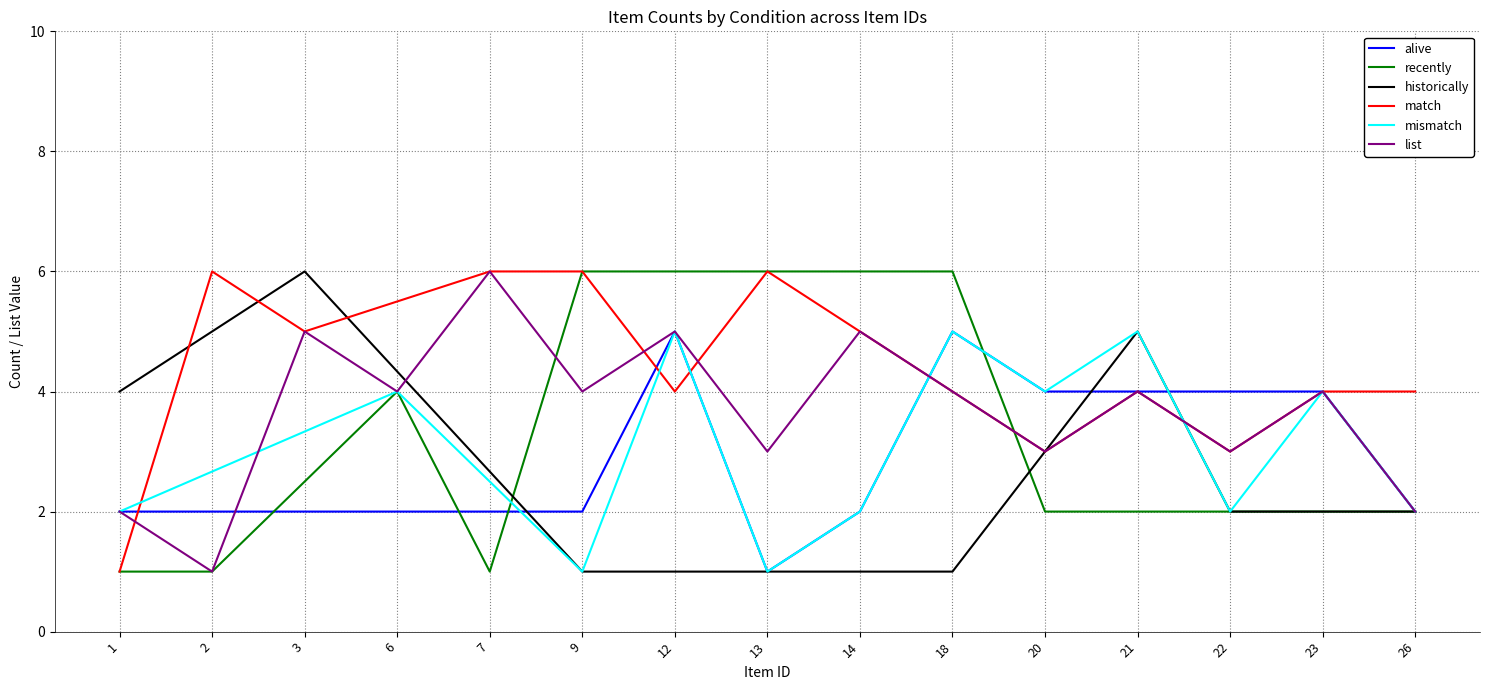

Reading left to right, list all the values displayed in this chart.

alive: 1=2.0	2=2.0	3=2.0	6=2.0	7=2.0	9=2.0	12=5.0	13=1.0	14=2.0	18=5.0	20=4.0	21=4.0	22=4.0	23=4.0	26=2.0
recently: 1=1.0	2=1.0	3=2.5	6=4.0	7=1.0	9=6.0	12=6.0	13=6.0	14=6.0	18=6.0	20=2.0	21=2.0	22=2.0	23=2.0	26=2.0
historically: 1=4.0	2=5.0	3=6.0	6=4.3	7=2.7	9=1.0	12=1.0	13=1.0	14=1.0	18=1.0	20=3.0	21=5.0	22=2.0	23=2.0	26=2.0
match: 1=1.0	2=6.0	3=5.0	6=5.5	7=6.0	9=6.0	12=4.0	13=6.0	14=5.0	18=4.0	20=3.0	21=4.0	22=3.0	23=4.0	26=4.0
mismatch: 1=2.0	2=2.7	3=3.3	6=4.0	7=2.5	9=1.0	12=5.0	13=1.0	14=2.0	18=5.0	20=4.0	21=5.0	22=2.0	23=4.0	26=2.0
list: 1=2.0	2=1.0	3=5.0	6=4.0	7=6.0	9=4.0	12=5.0	13=3.0	14=5.0	18=4.0	20=3.0	21=4.0	22=3.0	23=4.0	26=2.0